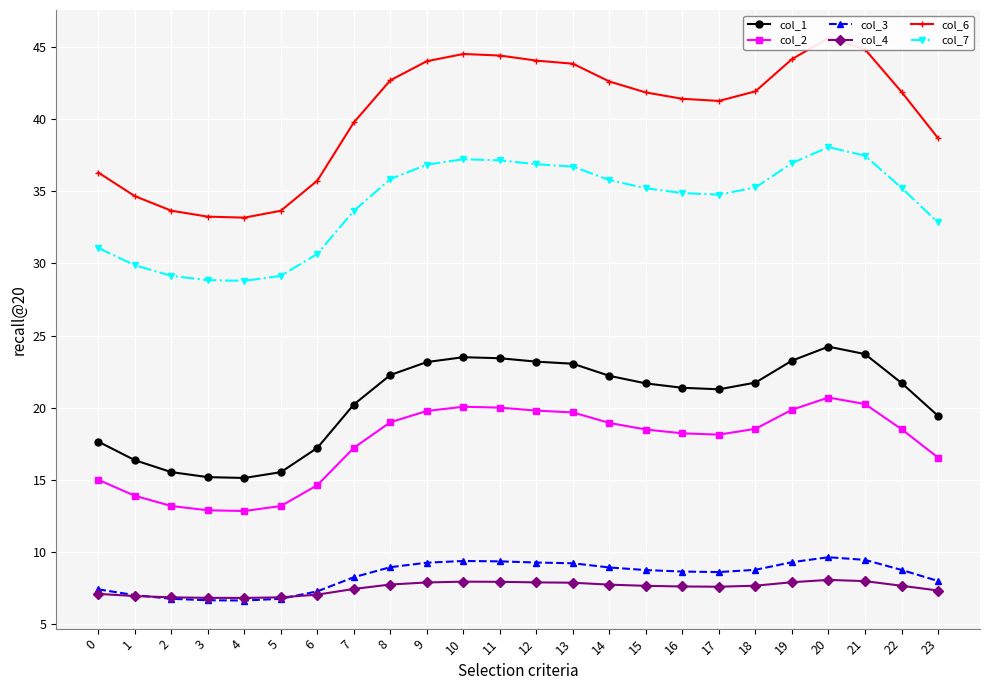

What is the lowest value of the col_3 series?

6.7